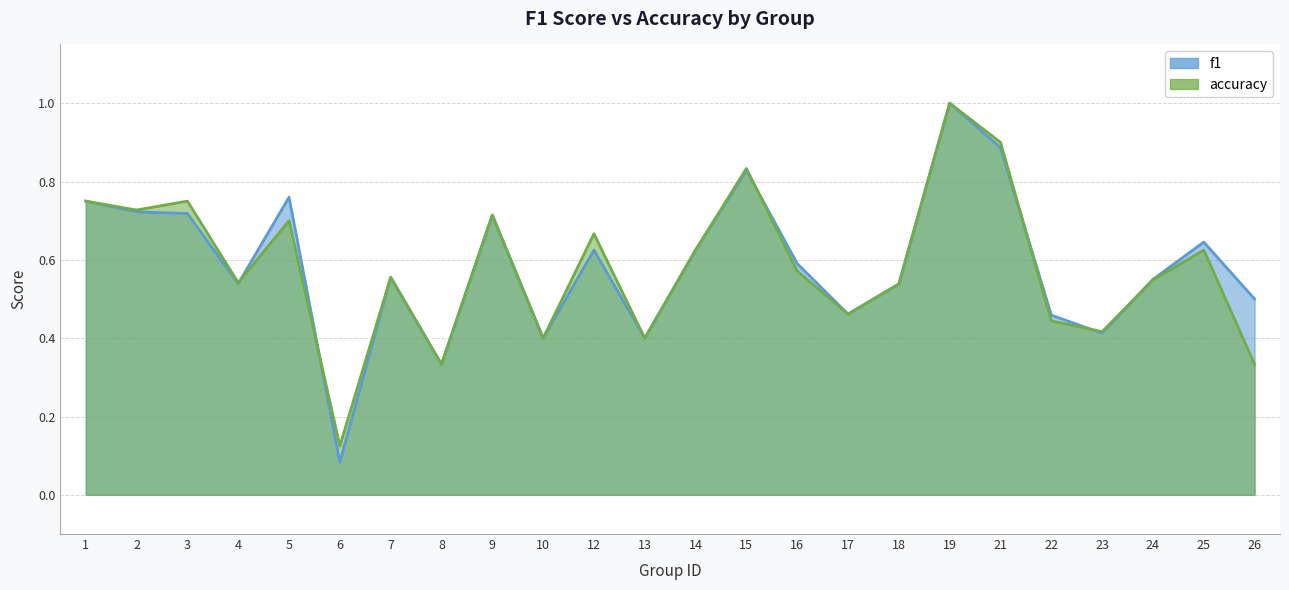

What is the maximum value for f1?

1.0